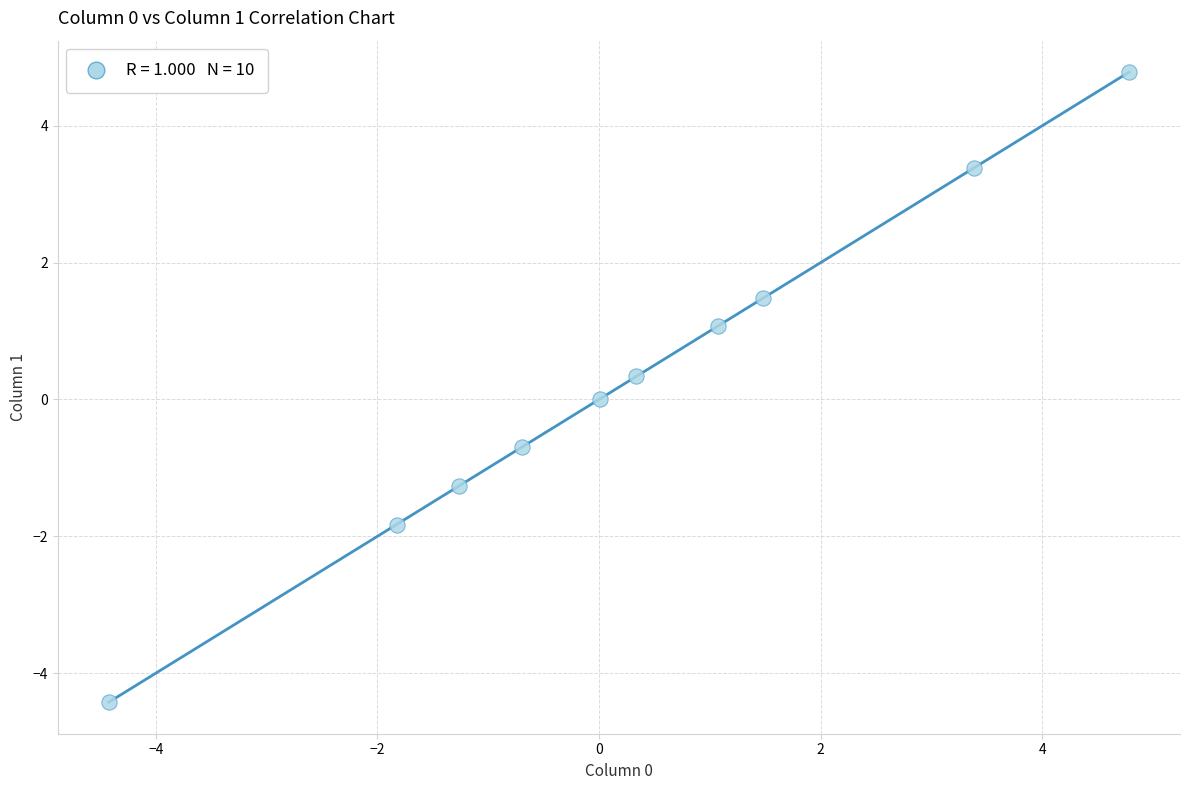

What is the range of X values (max minus min)?

9.2